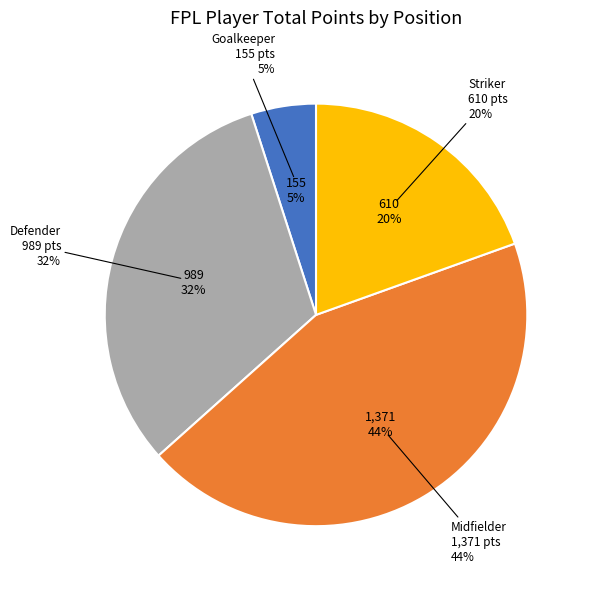

Is there a majority slice in this chart?

No